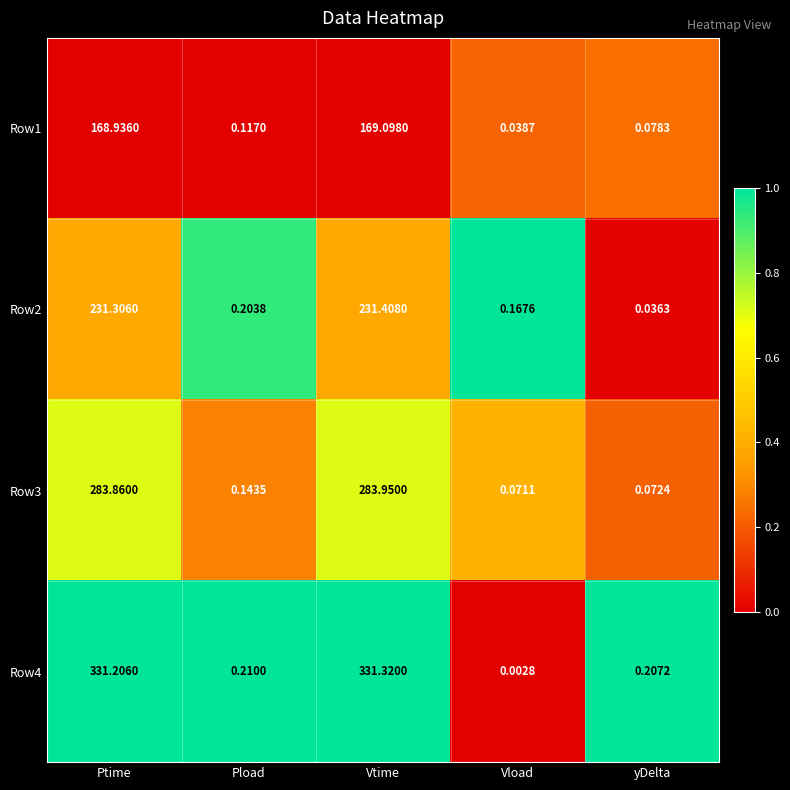

Which category has the lowest value in the Row3 series?

Vload